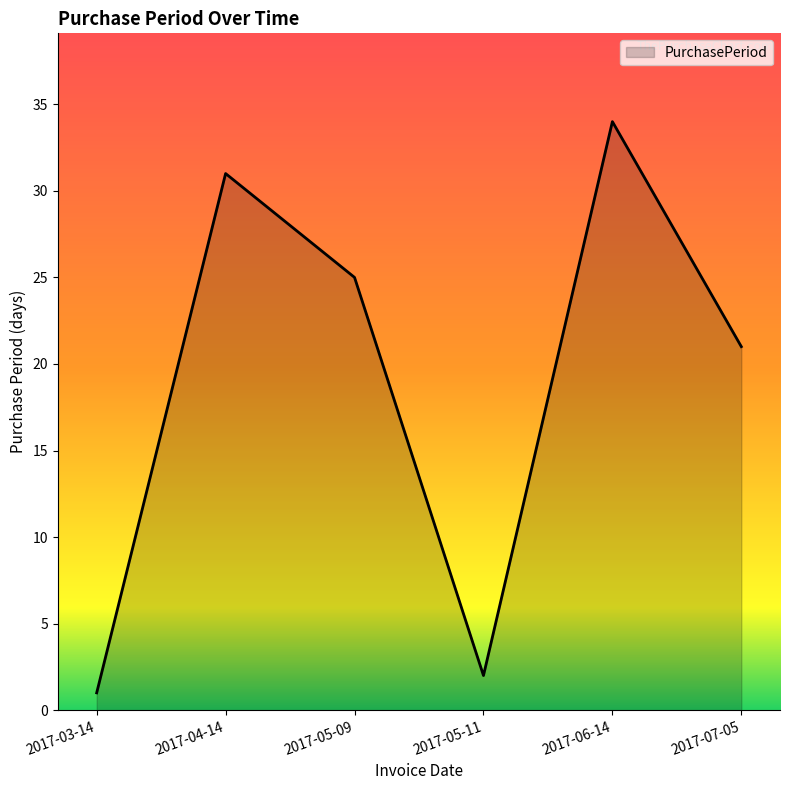

What is the sum of all values?

114